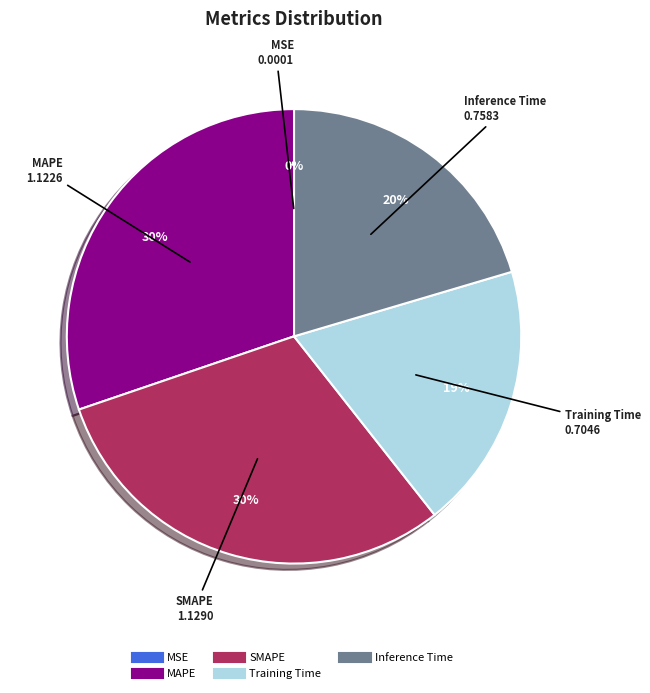

What percentage is the MAPE slice, to the nearest percent?

30%